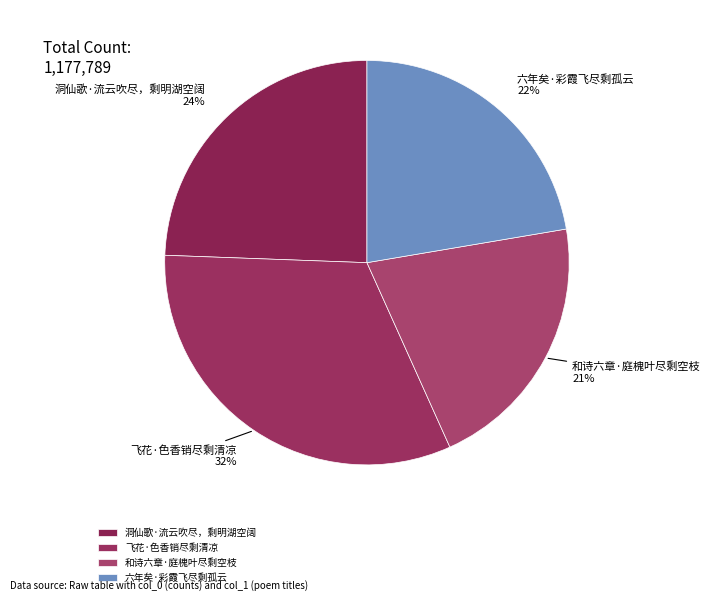

Which has a higher value, 六年矣·彩霞飞尽剩孤云 or 飞花·色香销尽剩清凉?

飞花·色香销尽剩清凉